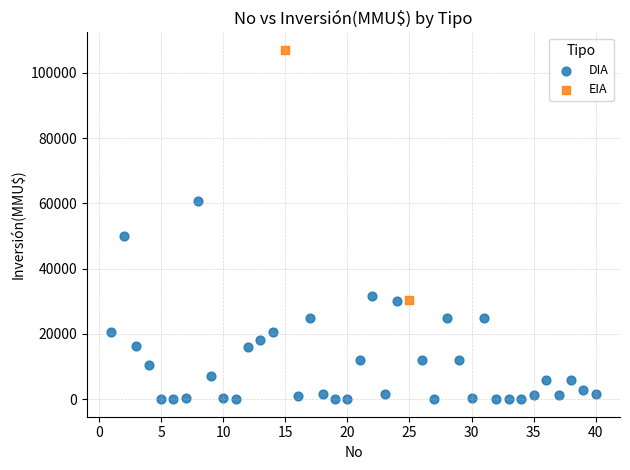

What are all the series names shown in the legend?

DIA, EIA